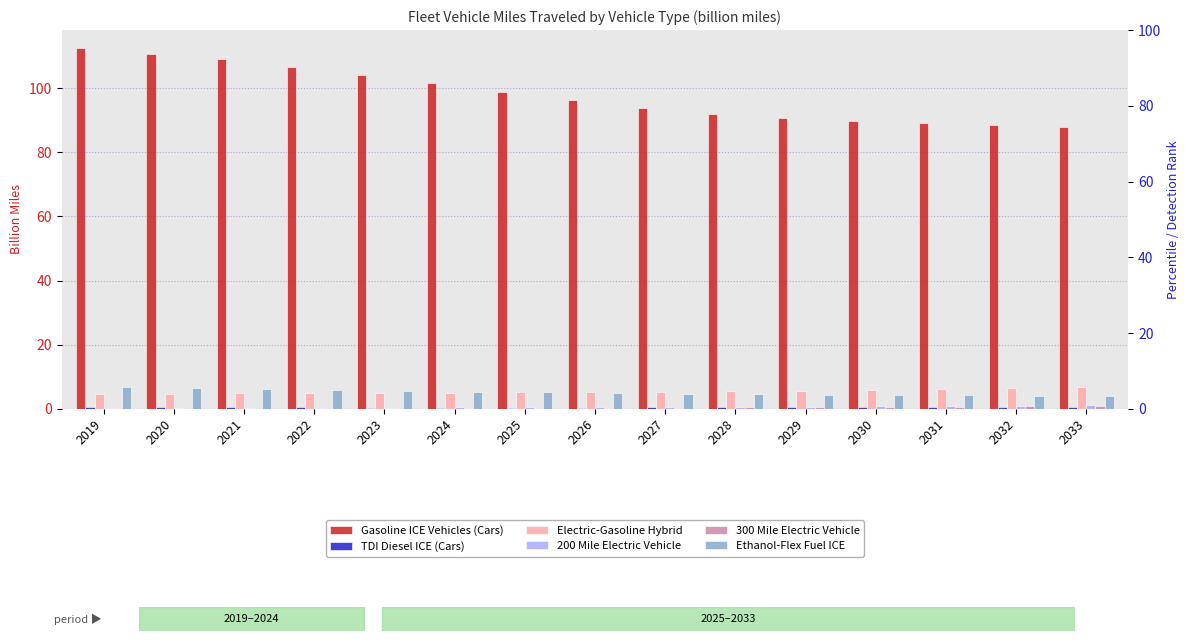

The value of Gasoline ICE Vehicles (Cars) at 2024 is 101.5. True or false?

True